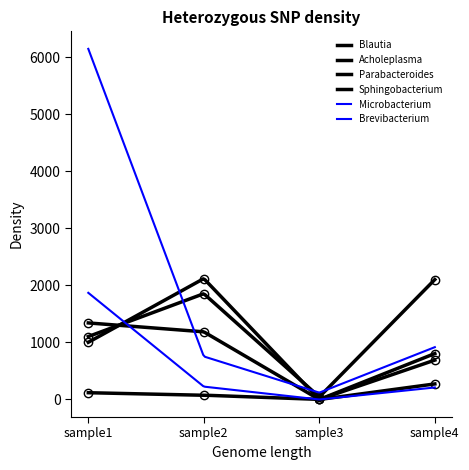

Between sample2 and sample4, which is larger?

sample2